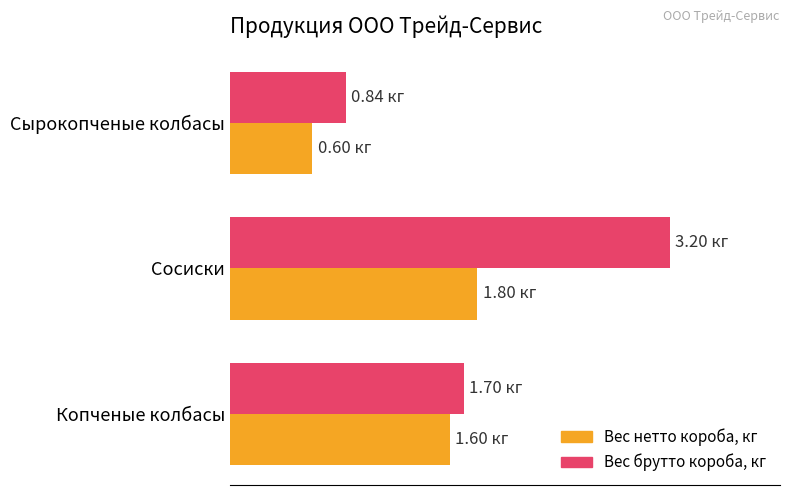

What are all the series names shown in the legend?

Вес нетто короба, кг, Вес брутто короба, кг